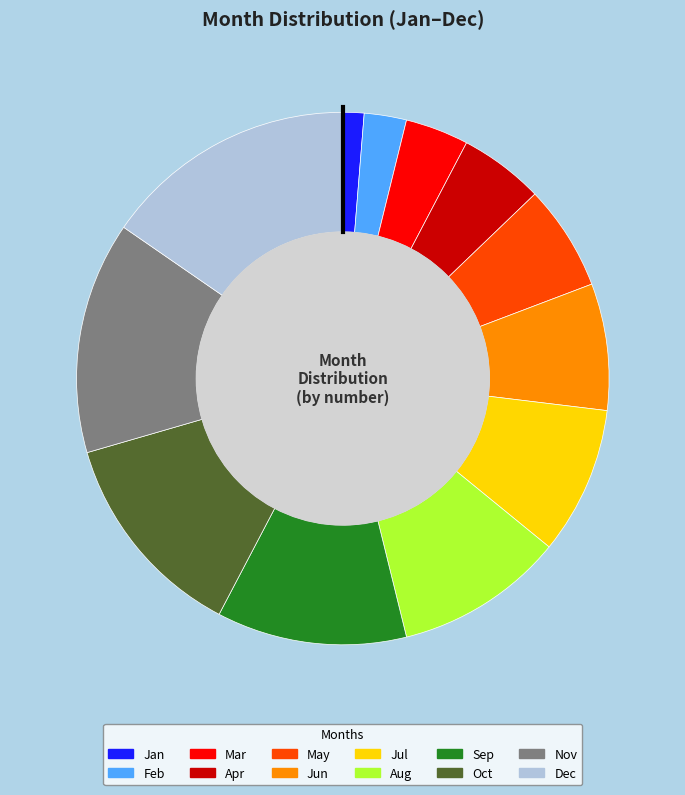

Rank the categories by value from highest to lowest.

Dec, Nov, Oct, Sep, Aug, Jul, Jun, May, Apr, Mar, Feb, Jan